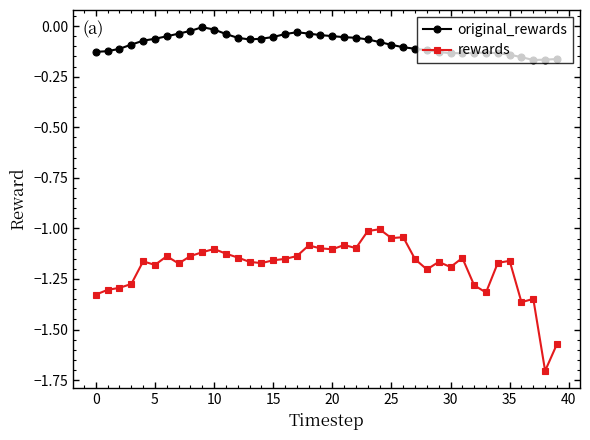

Which series has the widest spread of values?

rewards